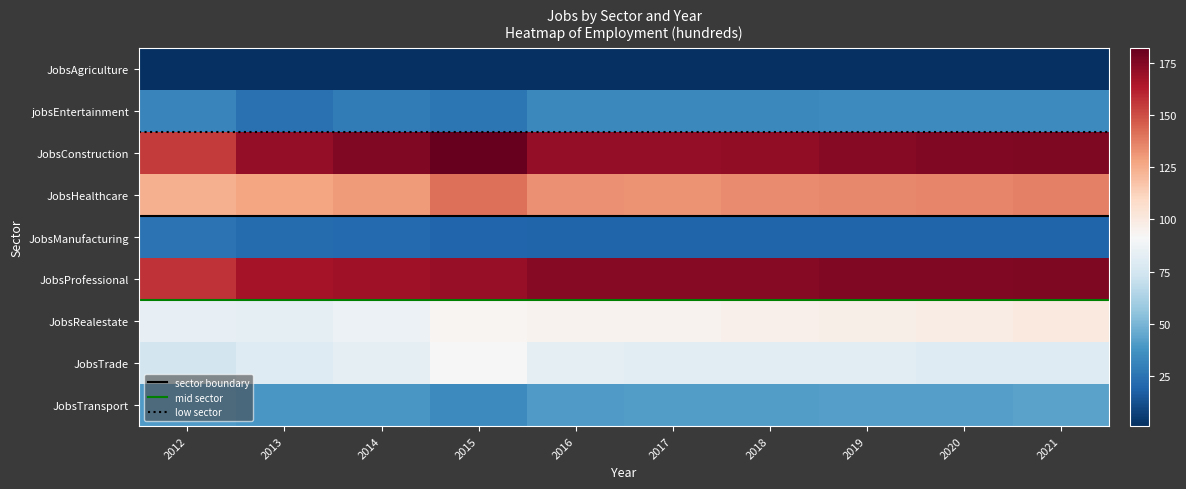

List the labels in order of JobsManufacturing value, smallest first.

2016, 2017, 2018, 2019, 2020, 2021, 2015, 2014, 2013, 2012